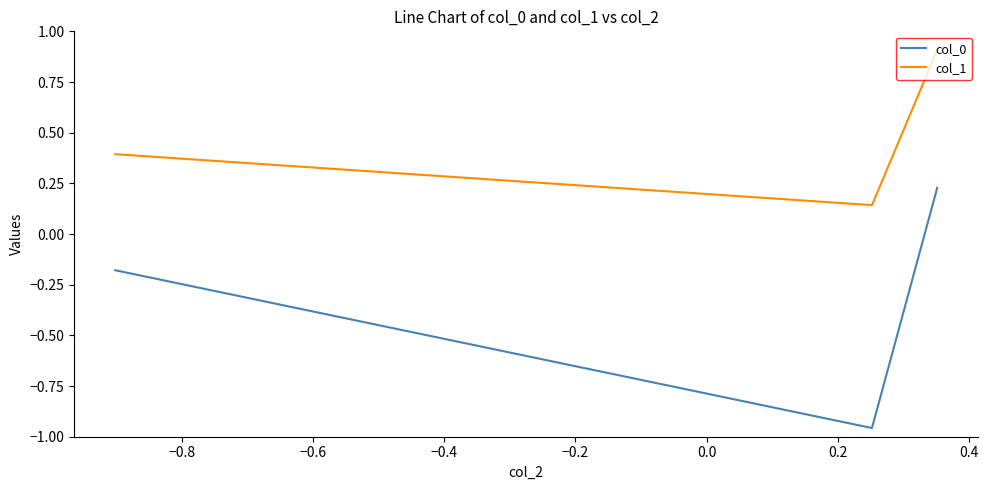

How many values in col_0 are below zero?

2